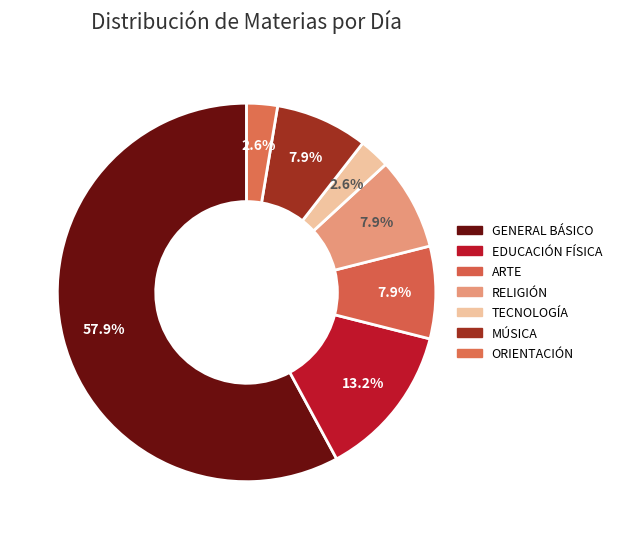

To the nearest percent, what is the average slice percentage?

14%